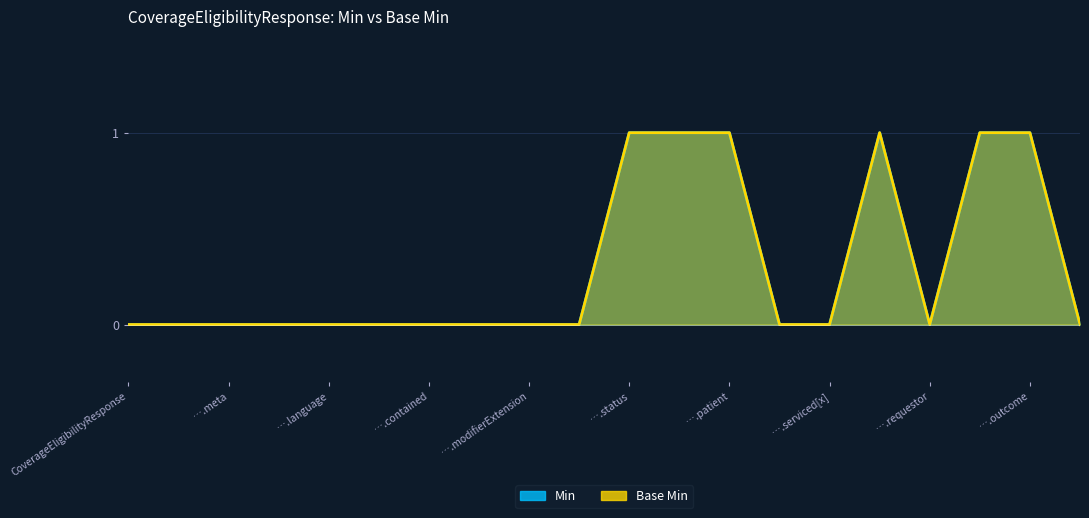

Is it true that Min equals 1 at CoverageEligibilityResponse.extension?

False